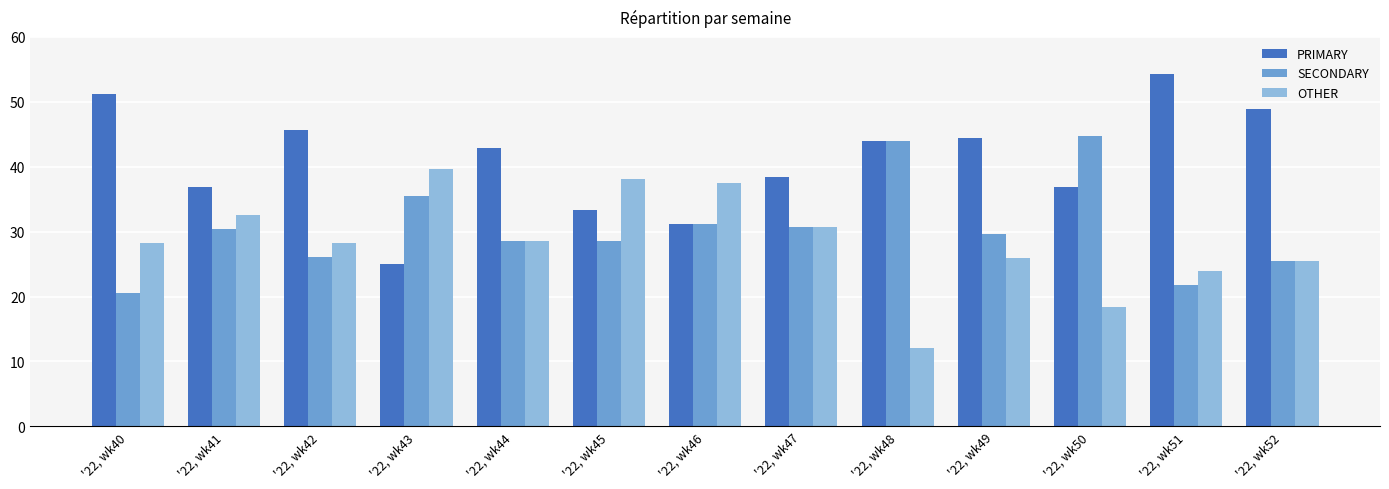

The PRIMARY series shows 48.9 at '22, wk52. True or false?

True